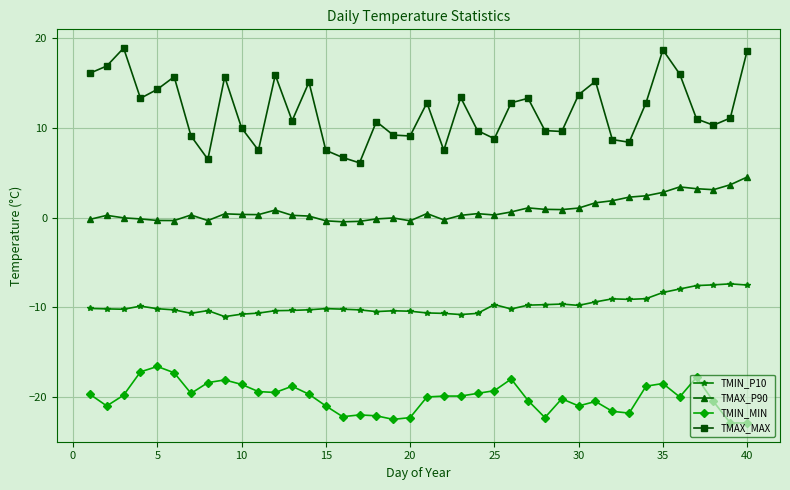

Which series has the widest spread of values?

TMAX_MAX